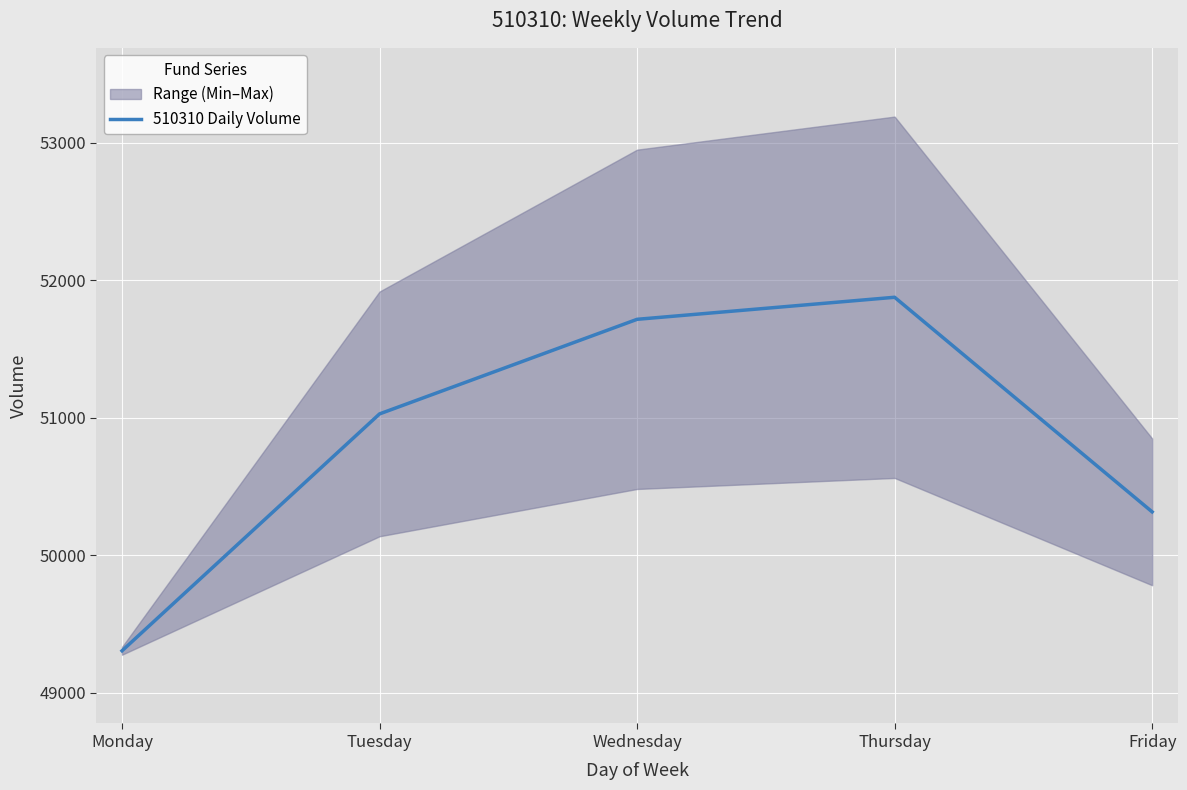

What is the change in value from Tuesday to Thursday?

+848.2